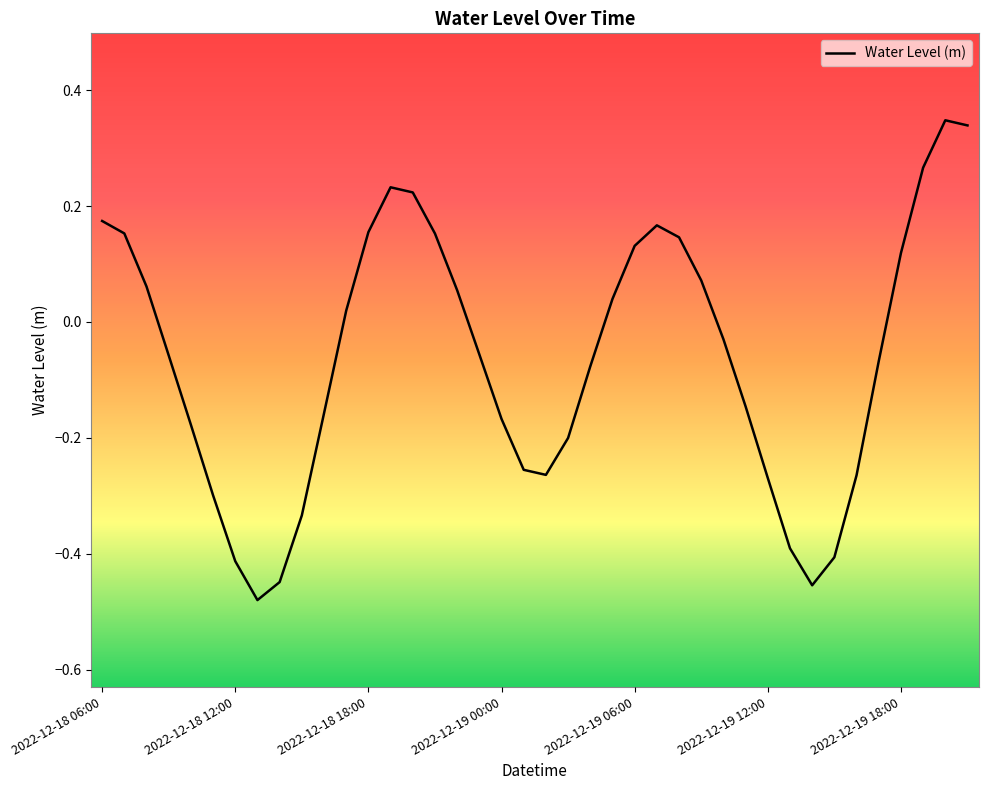

What is the difference between the maximum and minimum values?

0.8